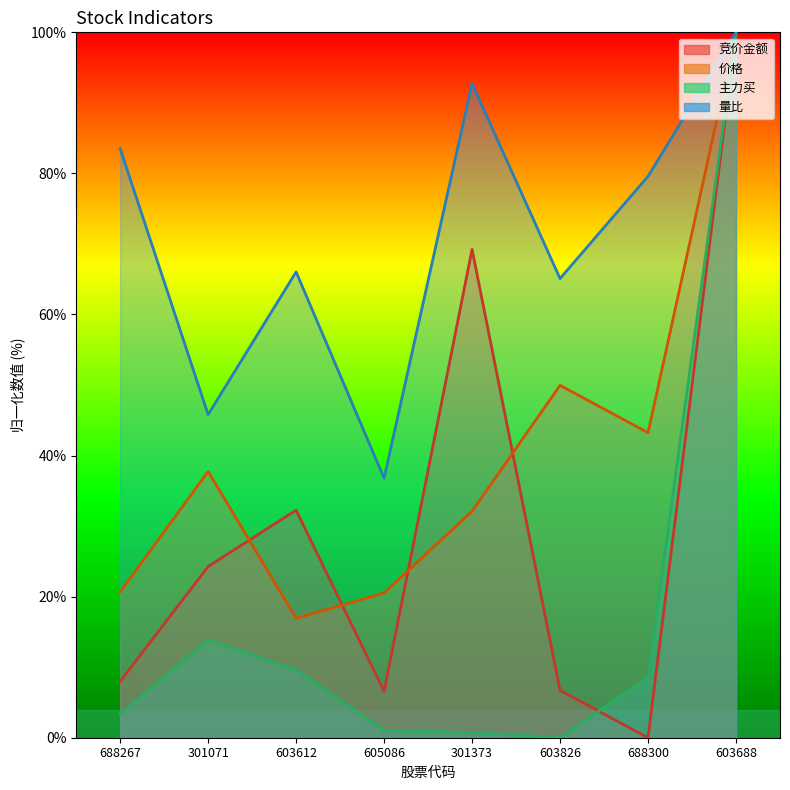

In 价格, how many points are higher than both neighbors (excluding endpoints)?

2